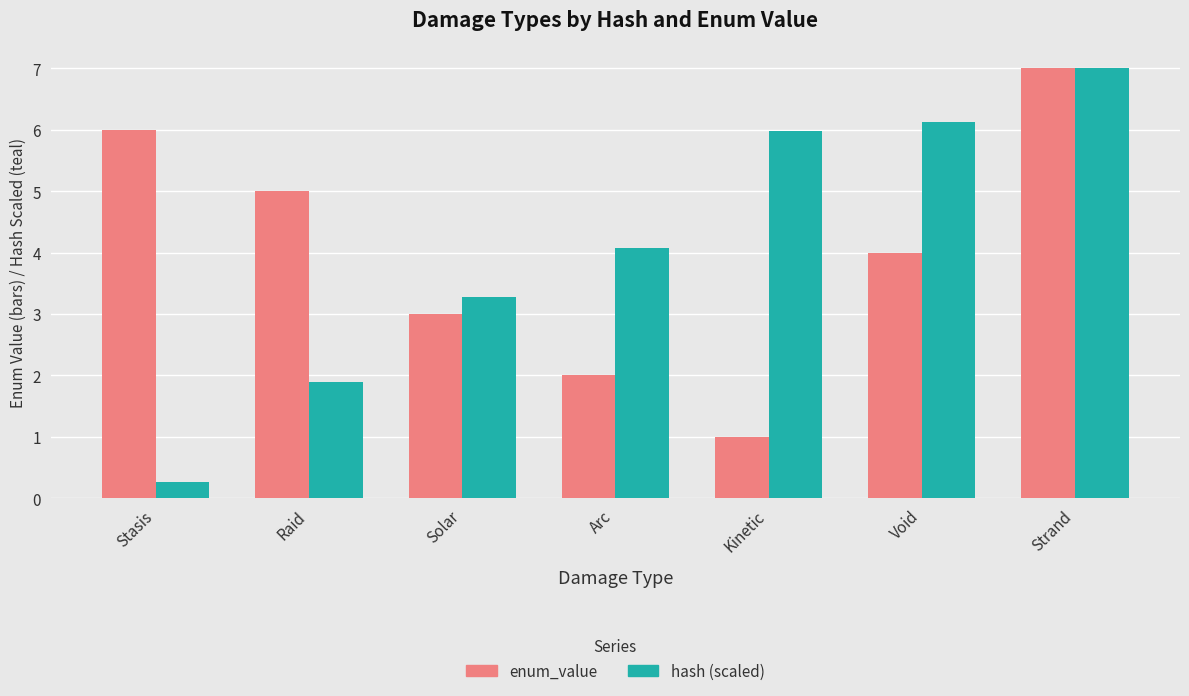

What is the total value across all series at Arc?

6.1